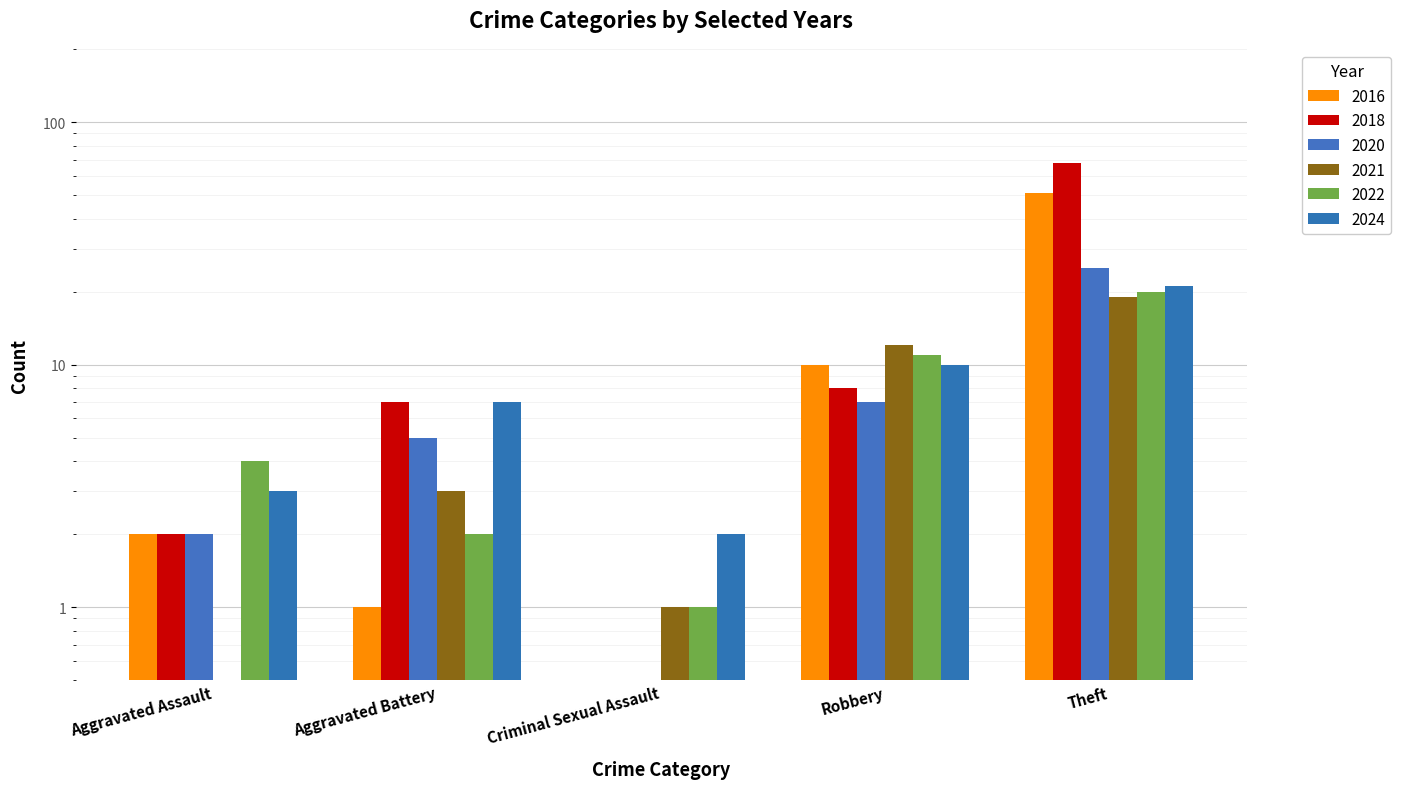

Which label corresponds to the smallest value in the chart?

Criminal Sexual Assault